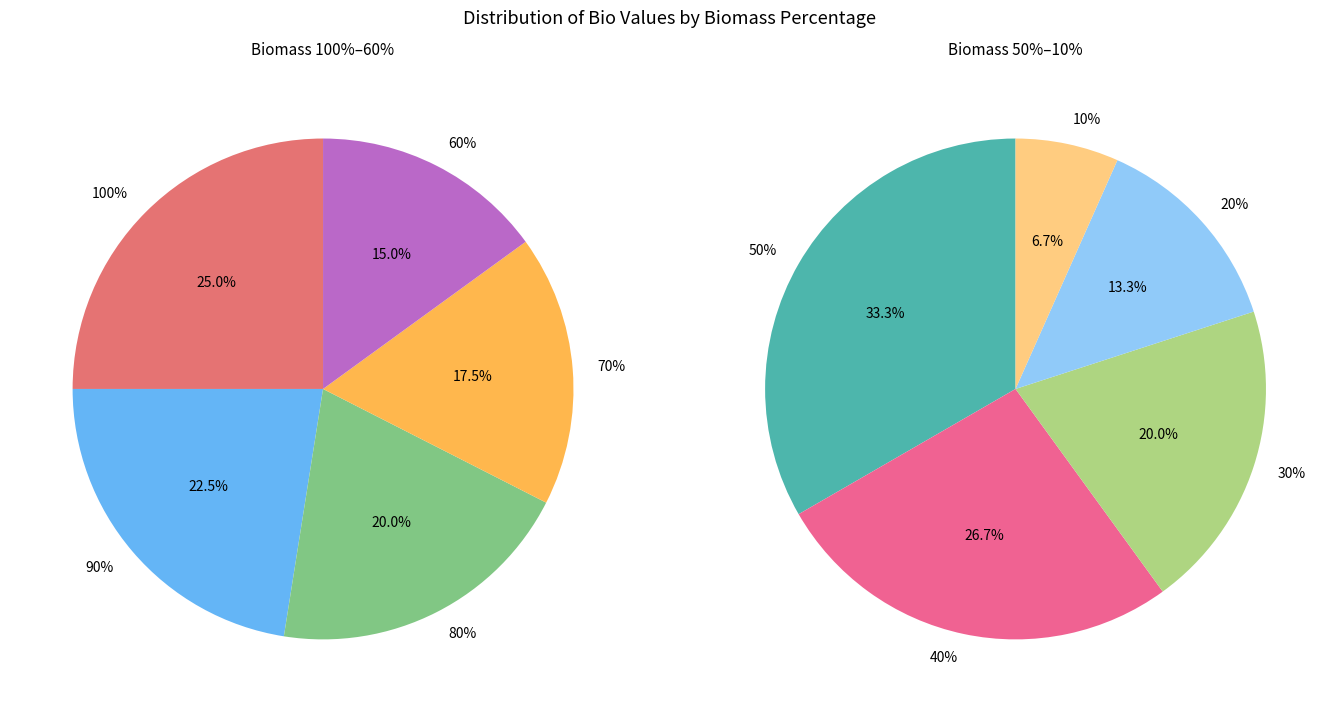

How many segments does this pie chart have?

10